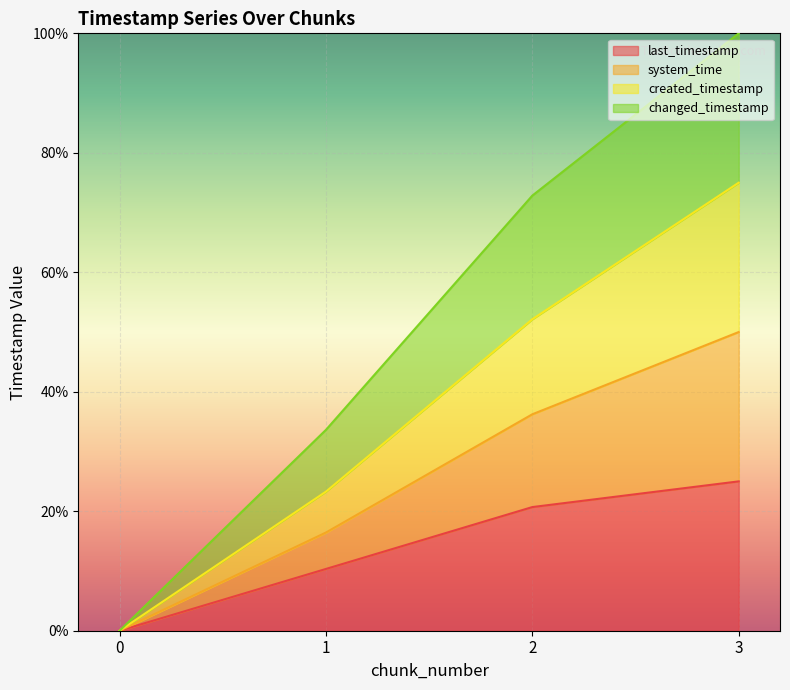

What is the value of the created_timestamp point at the 4th from the left?

50.0